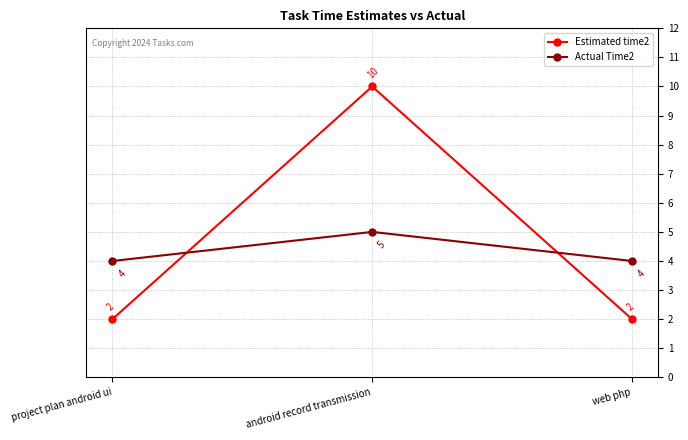

Which series has the largest range (max minus min)?

Estimated time2